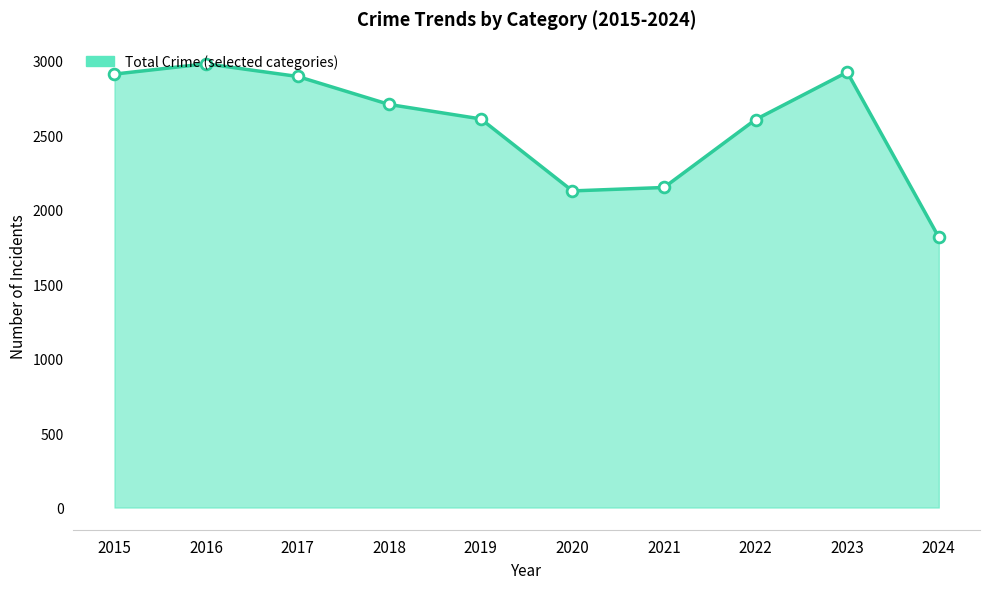

What is the difference between the maximum and minimum values?

1164